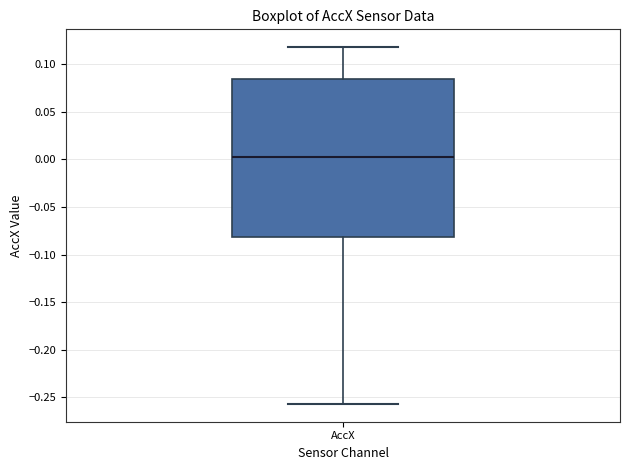

Transcribe this box plot: give where the median line is, the range the box spans, and where the two whiskers end, as read against the y-axis. The values are not printed on the chart, so give them approximately, as read against the axis.

median 0.005, box -0.080 to 0.085, whiskers -0.255 to 0.120